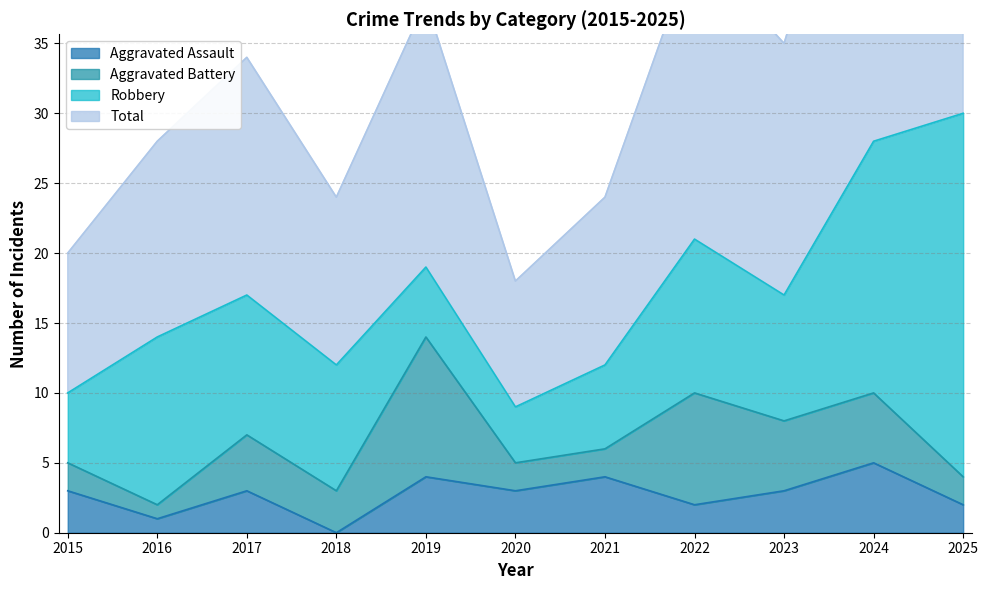

Read the Total value at 2020, to the nearest 5.

20